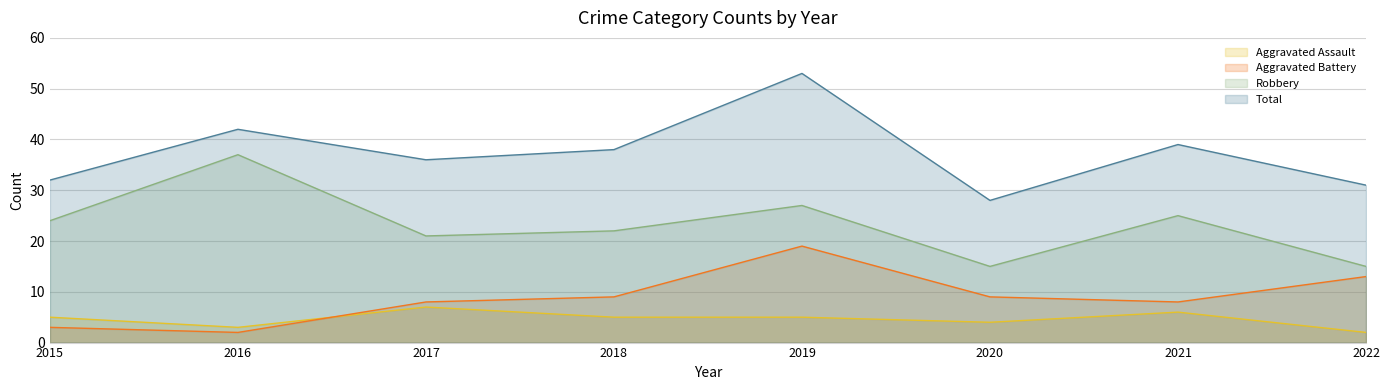

True or false: Total has a value of 32 at 2015.

True